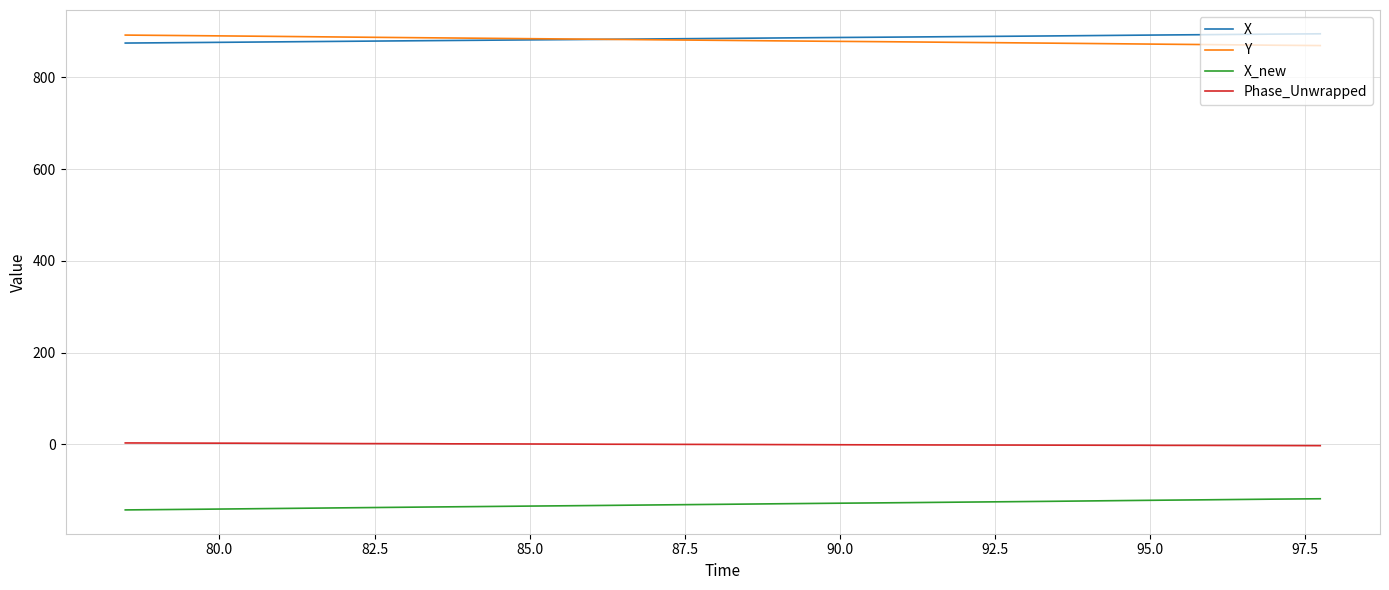

What is the lowest value of the Y series?

869.4